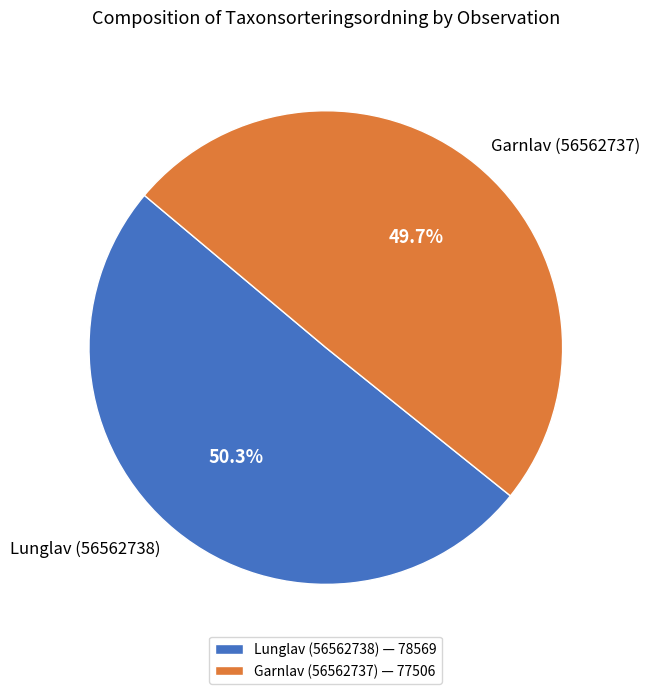

What is the total percentage of Lunglav (56562738) and Garnlav (56562737)?

100.0%